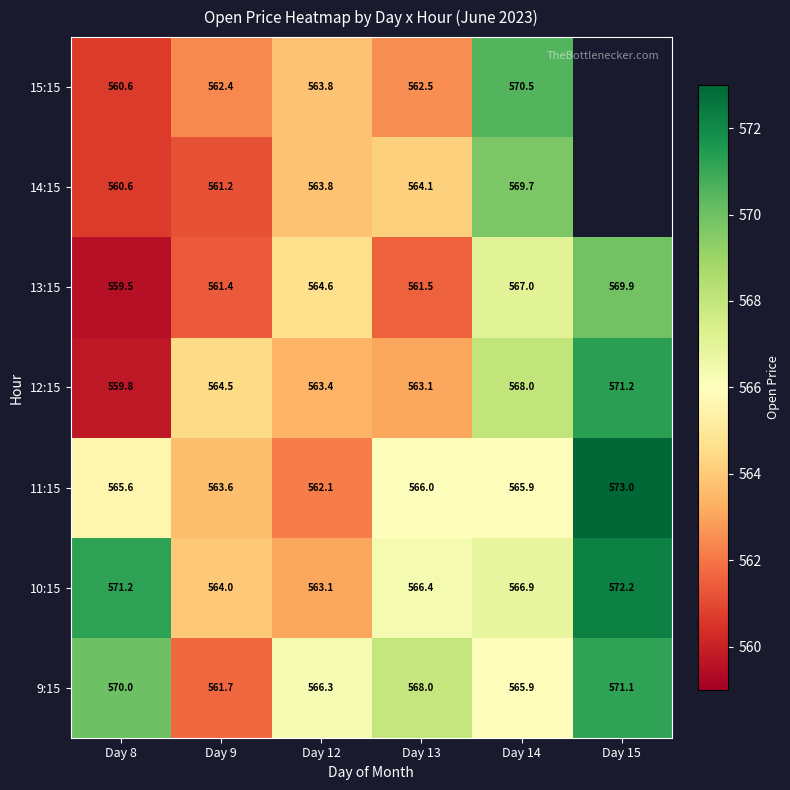

At which label does 13:15 reach its peak?

Day 15